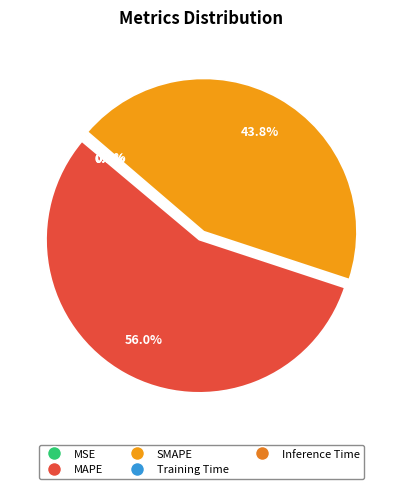

Which category has the smallest portion of the pie?

MSE